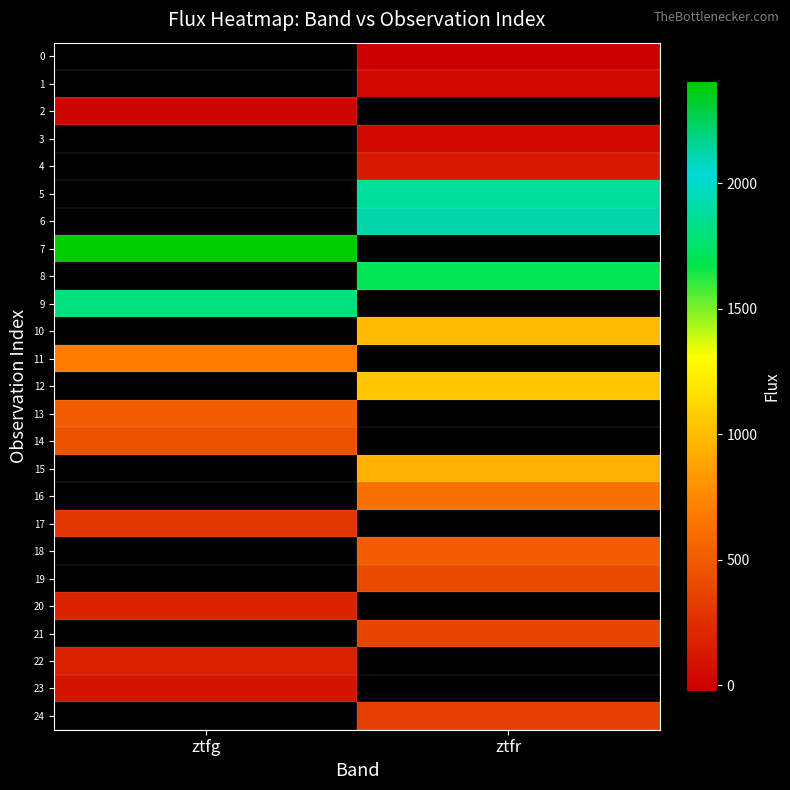

The value of 6 at ztfr is 2115.1. True or false?

True